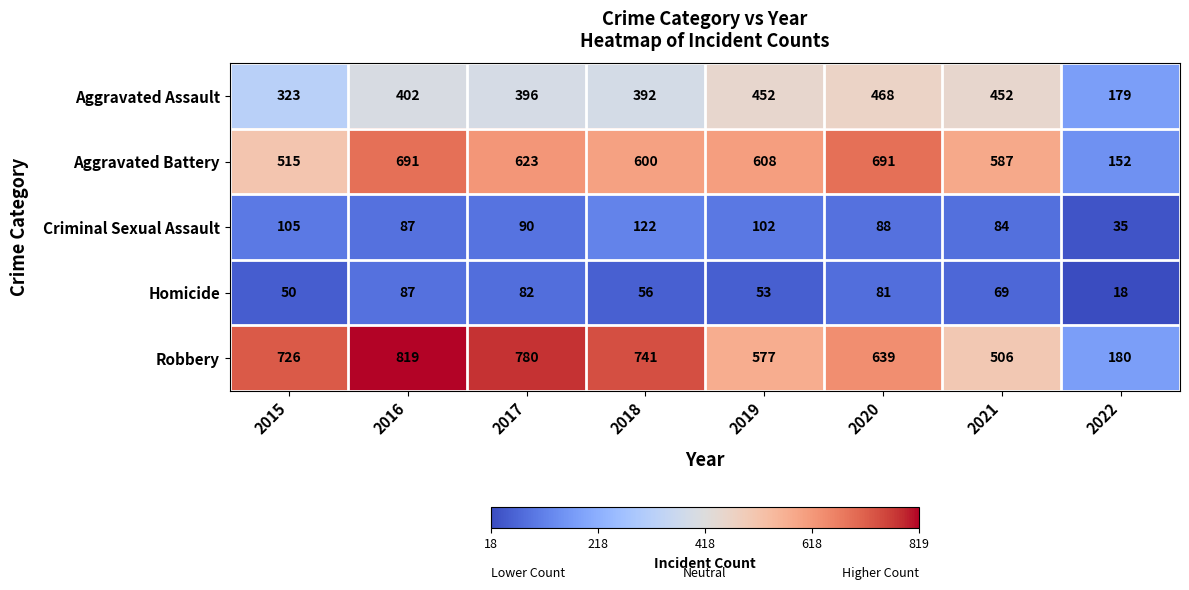

What value does the Robbery series have at 2018?

741